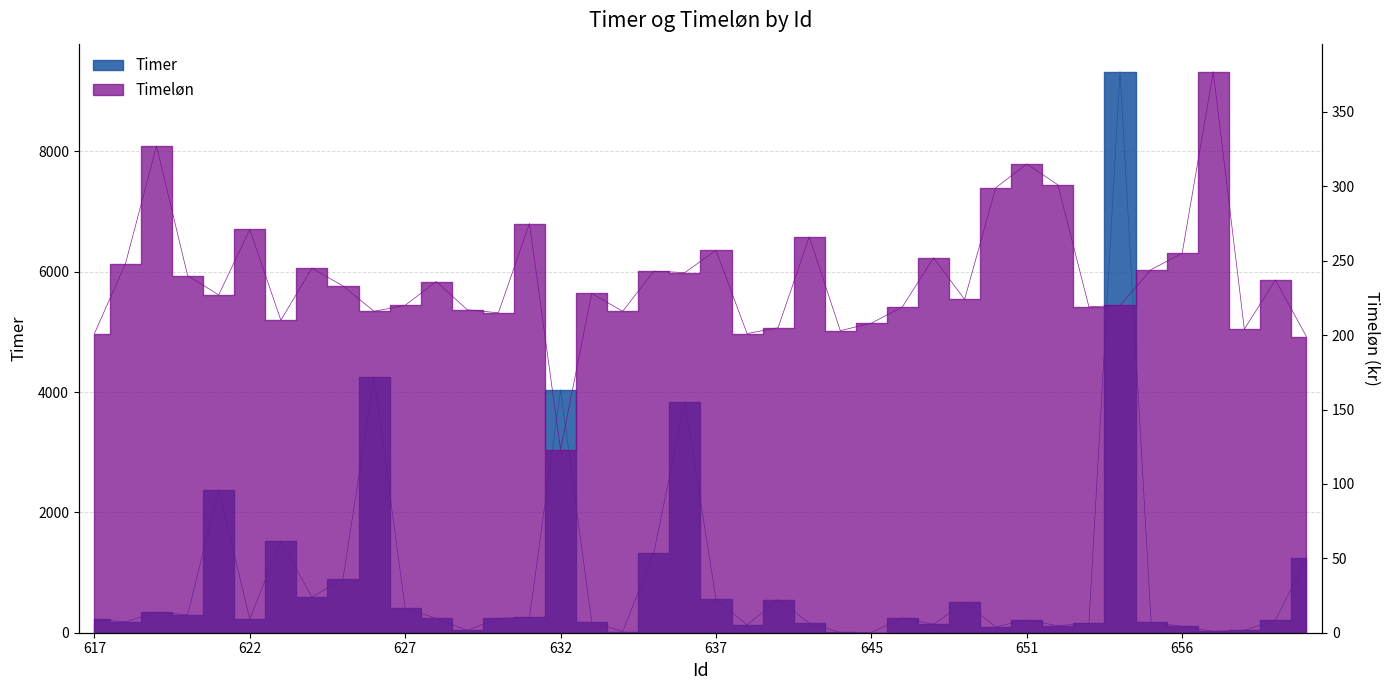

What is the total value across all series at 654?

9545